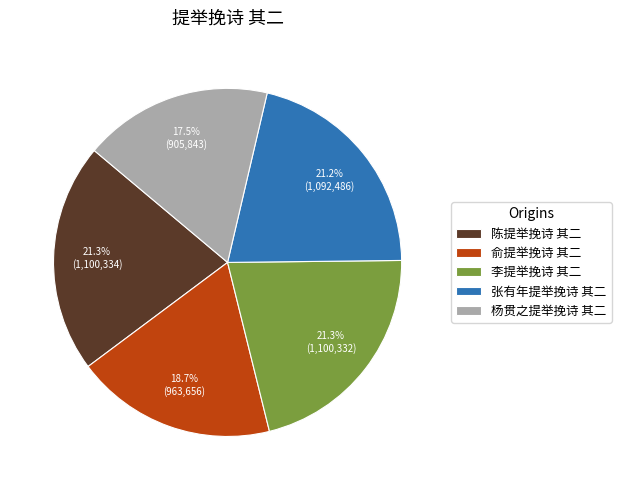

Between 陈提举挽诗 其二 and 俞提举挽诗 其二, which is larger?

陈提举挽诗 其二